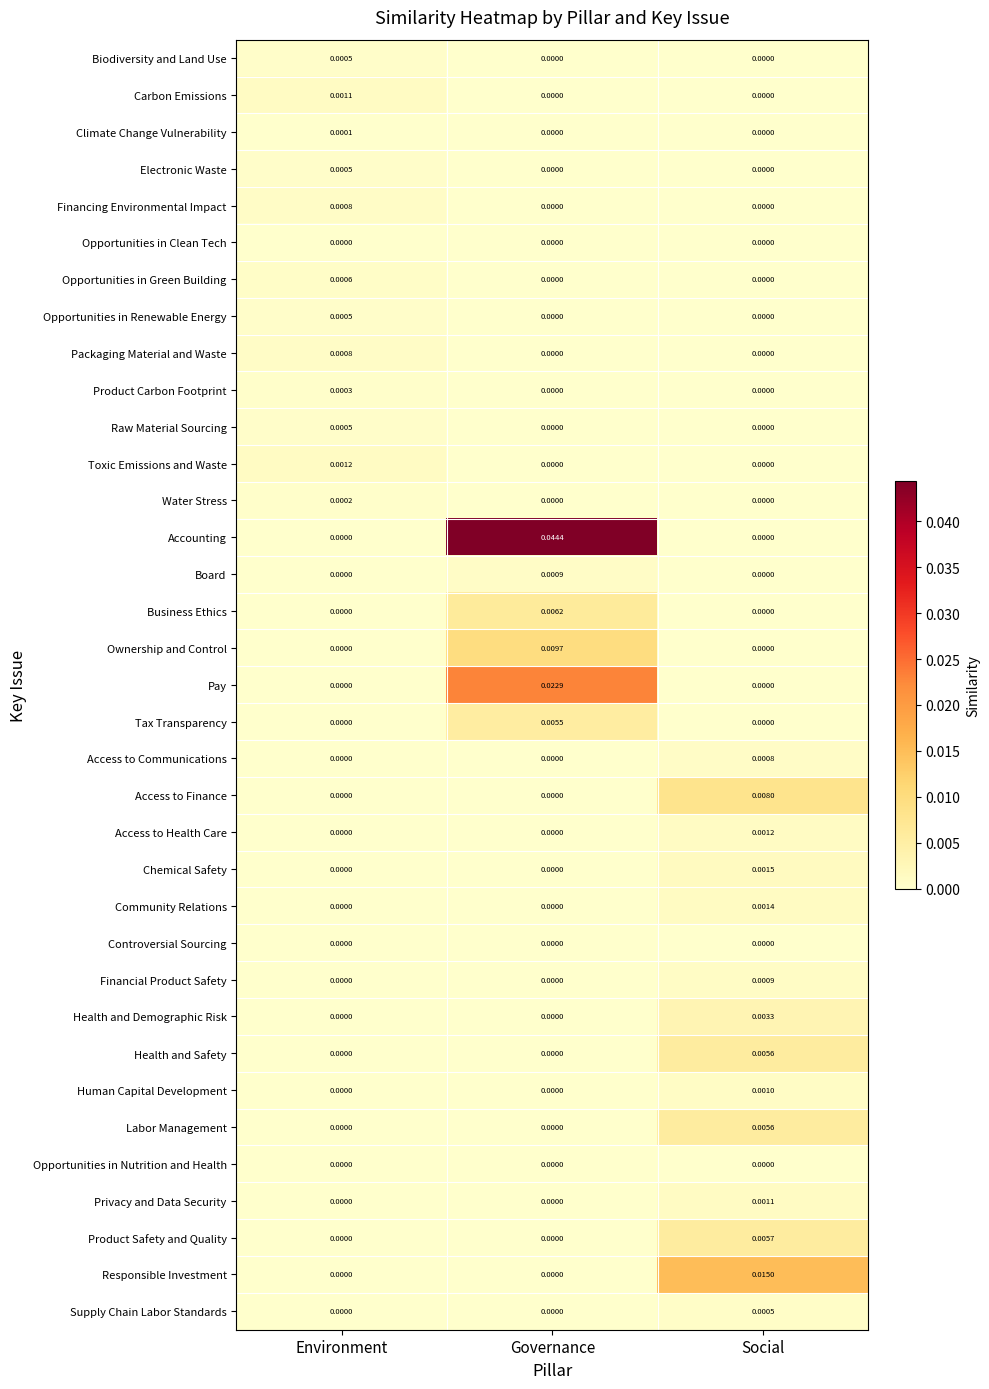

Count the number of categories in the chart.

3